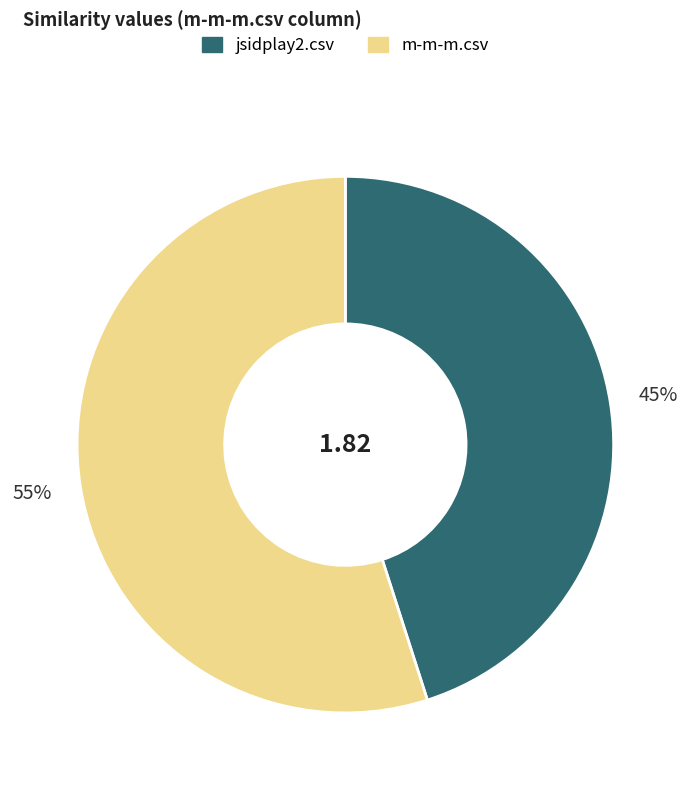

To the nearest percent, what is the difference between the largest and smallest slice percentages?

10%